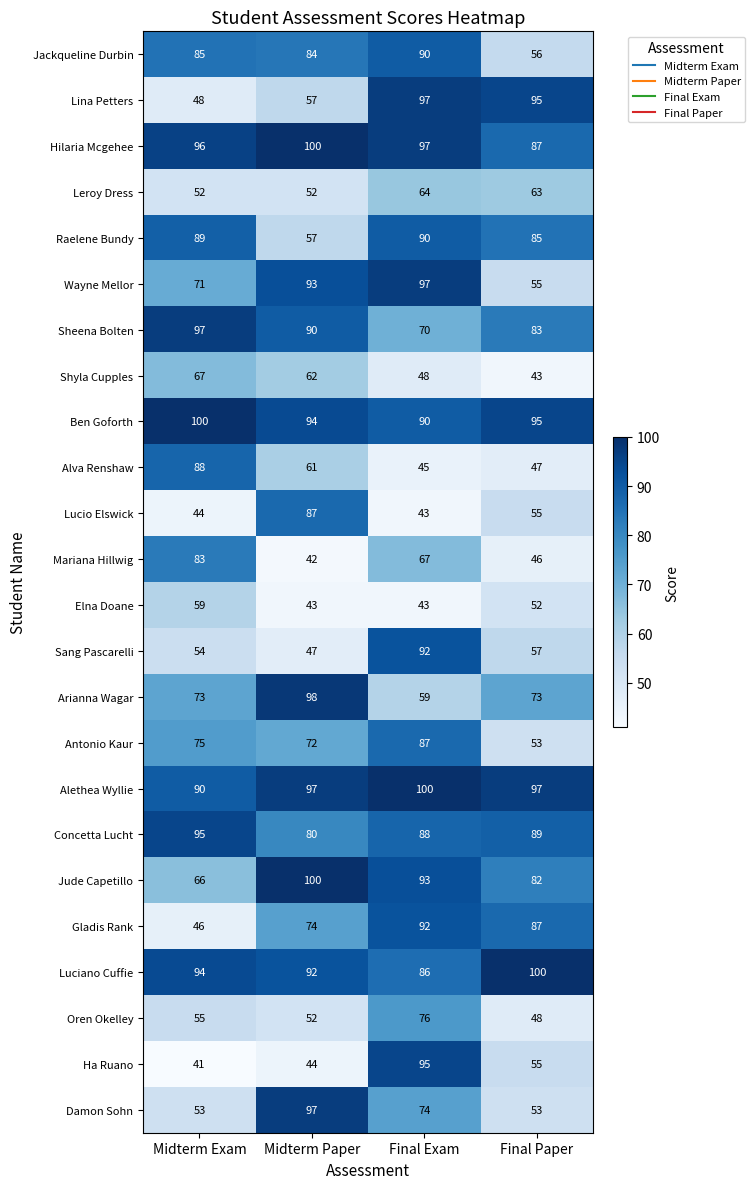

Rank the series at Midterm Exam from lowest to highest value.

Ha Ruano, Lucio Elswick, Gladis Rank, Lina Petters, Leroy Dress, Damon Sohn, Sang Pascarelli, Oren Okelley, Elna Doane, Jude Capetillo, Shyla Cupples, Wayne Mellor, Arianna Wagar, Antonio Kaur, Mariana Hillwig, Jackqueline Durbin, Alva Renshaw, Raelene Bundy, Alethea Wyllie, Luciano Cuffie, Concetta Lucht, Hilaria Mcgehee, Sheena Bolten, Ben Goforth